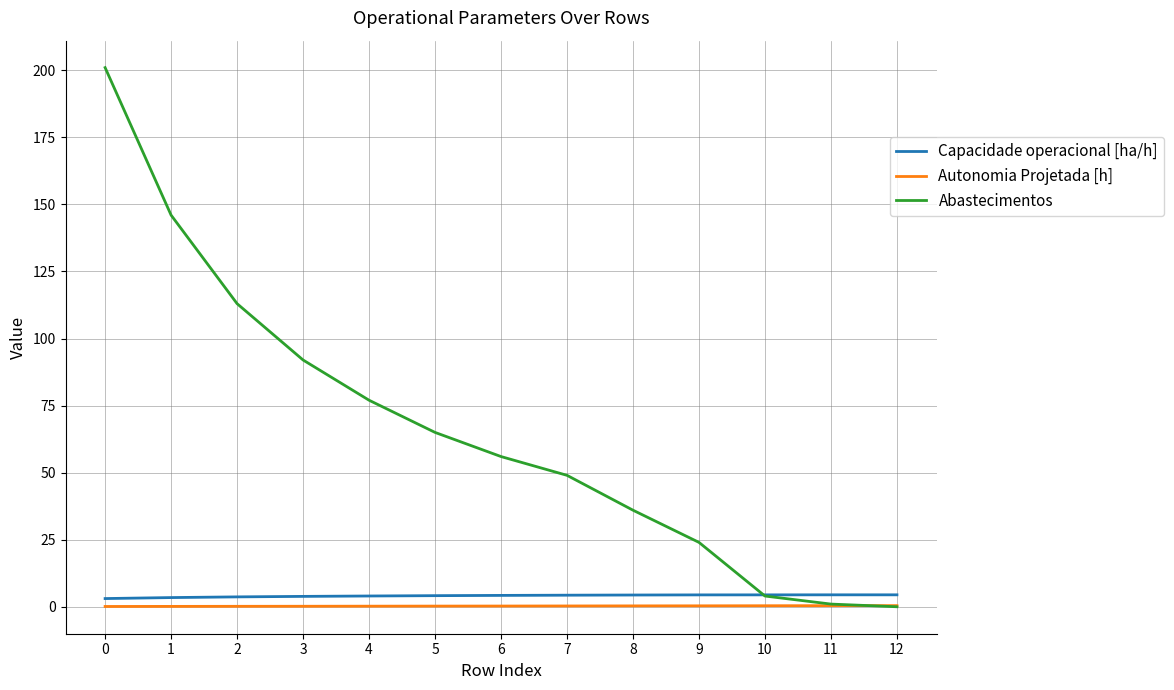

The Autonomia Projetada [h] series shows 0.2 at 5. True or false?

True